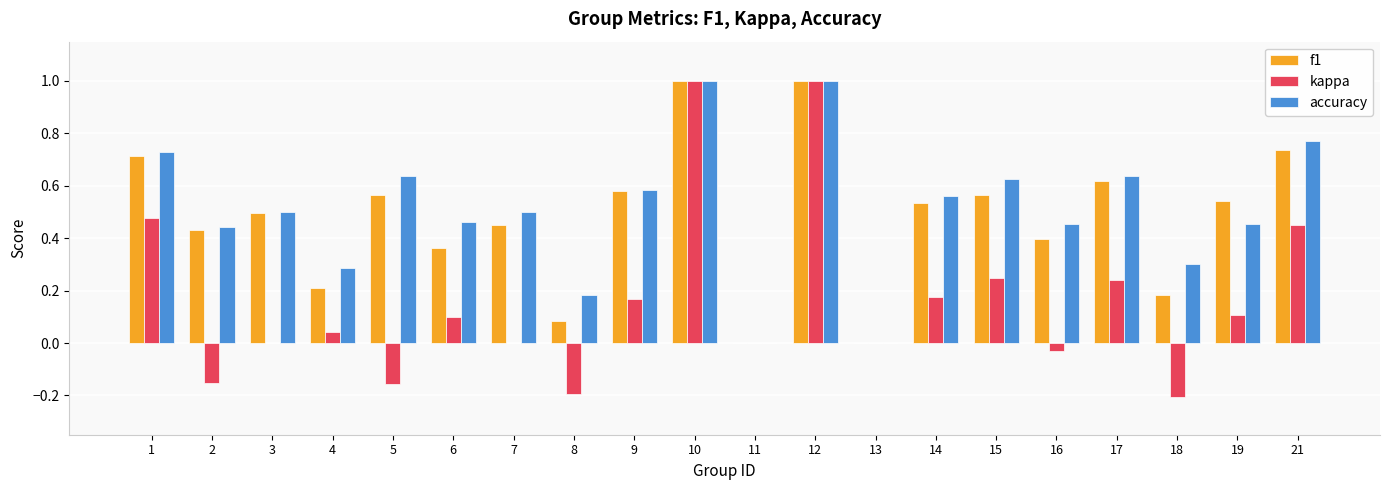

Is it true that f1 equals 0.9 at 15?

False